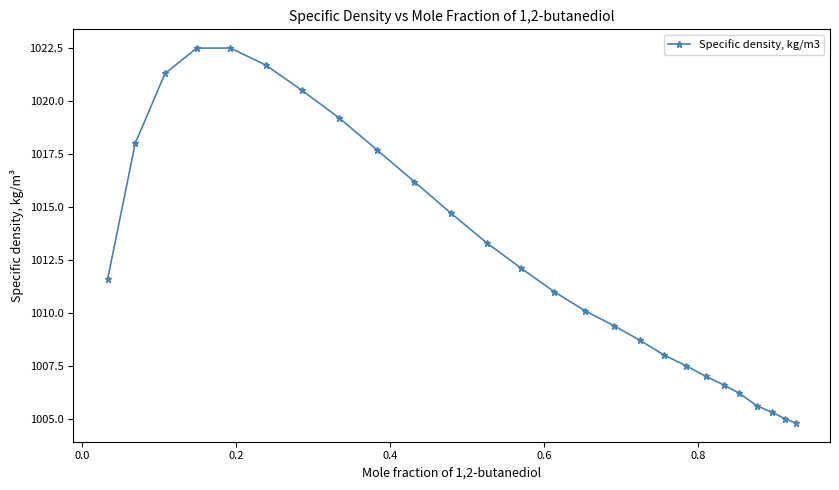

What is the difference between the second highest and second lowest values?

17.5